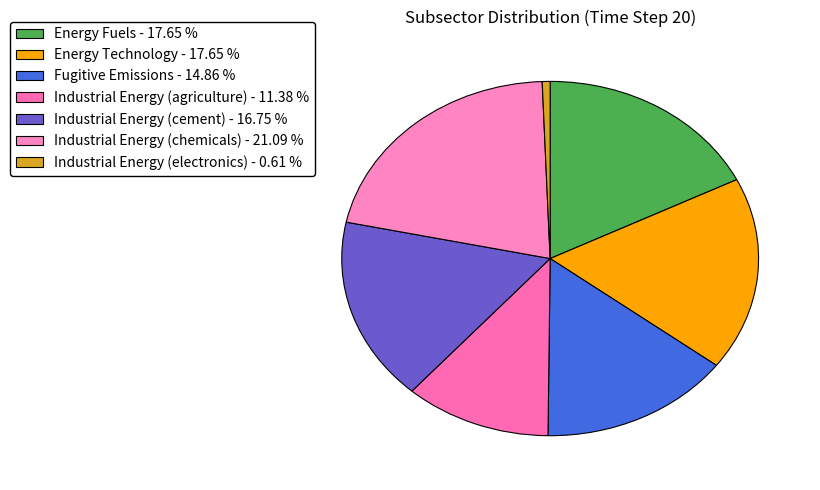

How many segments does this pie chart have?

7